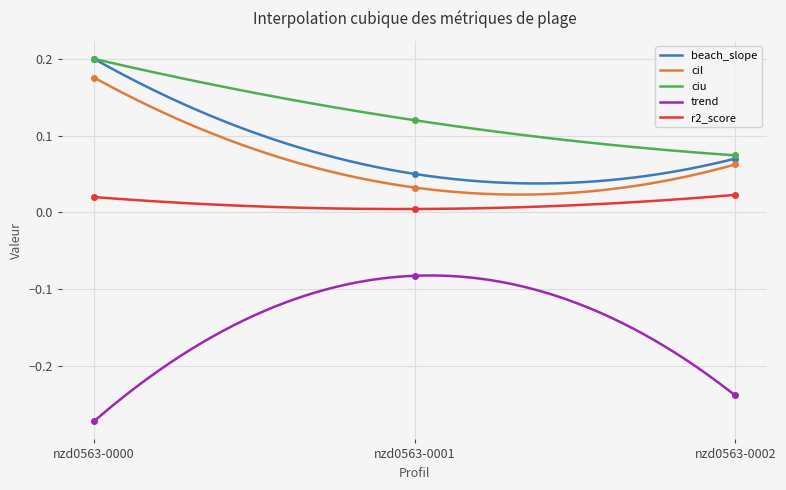

At how many categories does at least one series exceed 0?

3